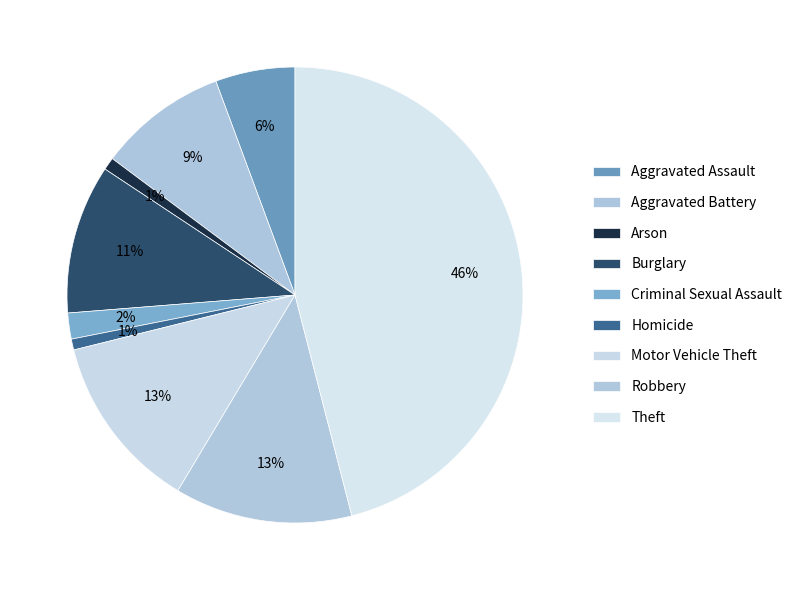

Combined, what portion of the pie is Arson and Burglary?

11.5%